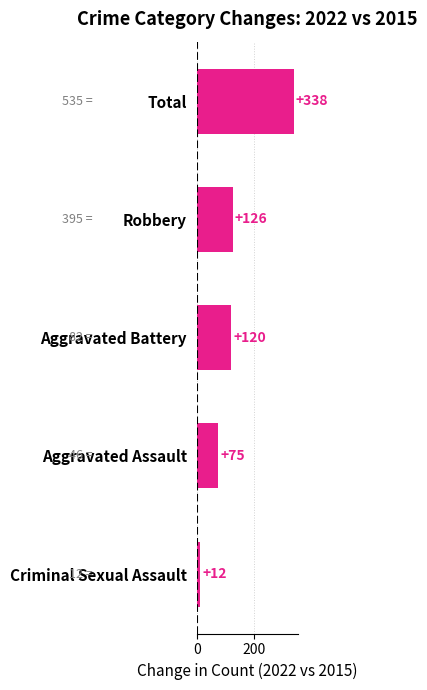

What is the value of the 5th bar from the top?

12